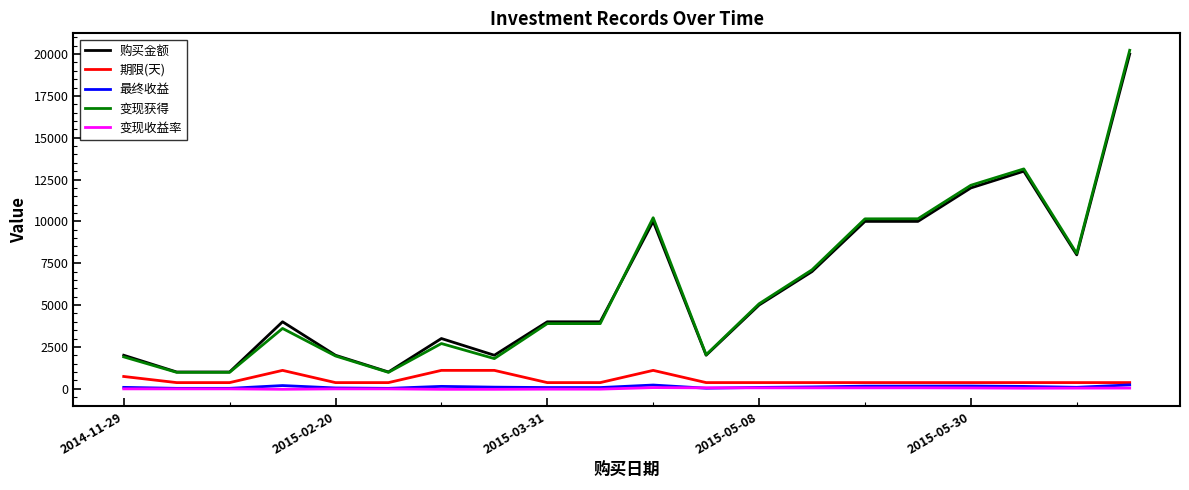

True or false: 期限(天) and 购买金额 cross at least once.

False